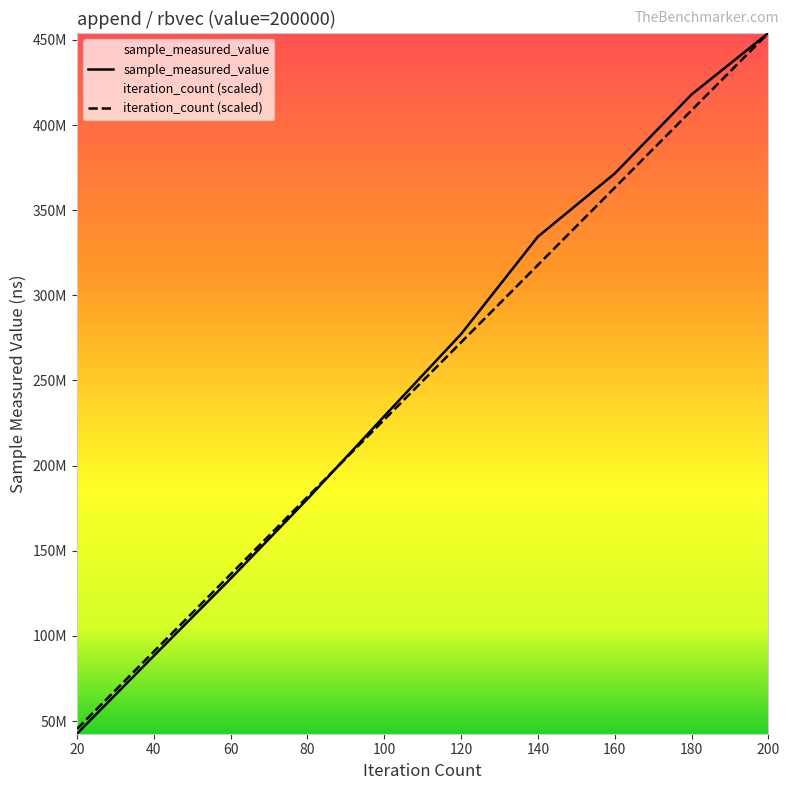

What is the maximum value for sample_measured_value?

454006795.0